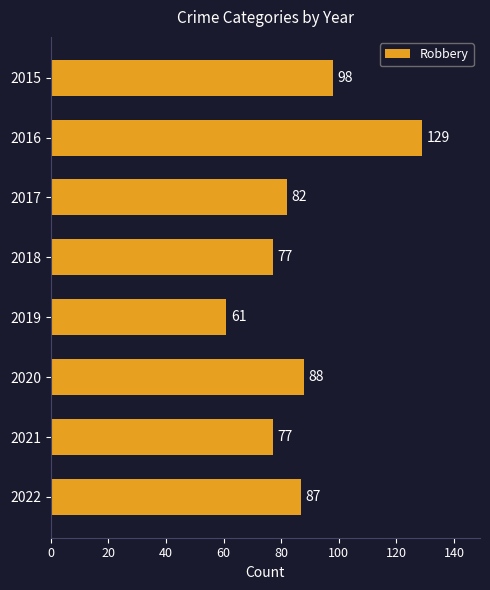

What is the sum of all values?

699